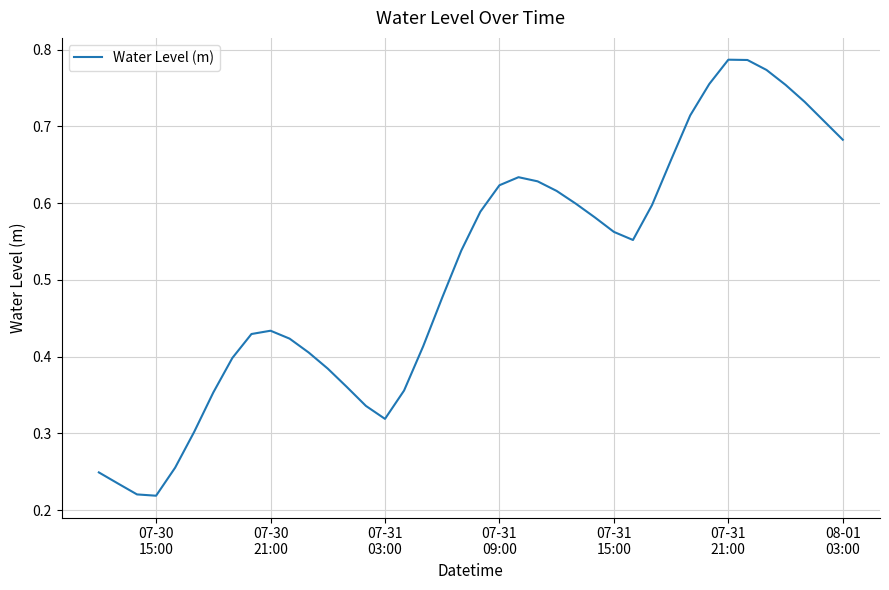

What is the minimum value shown in the chart?

0.2